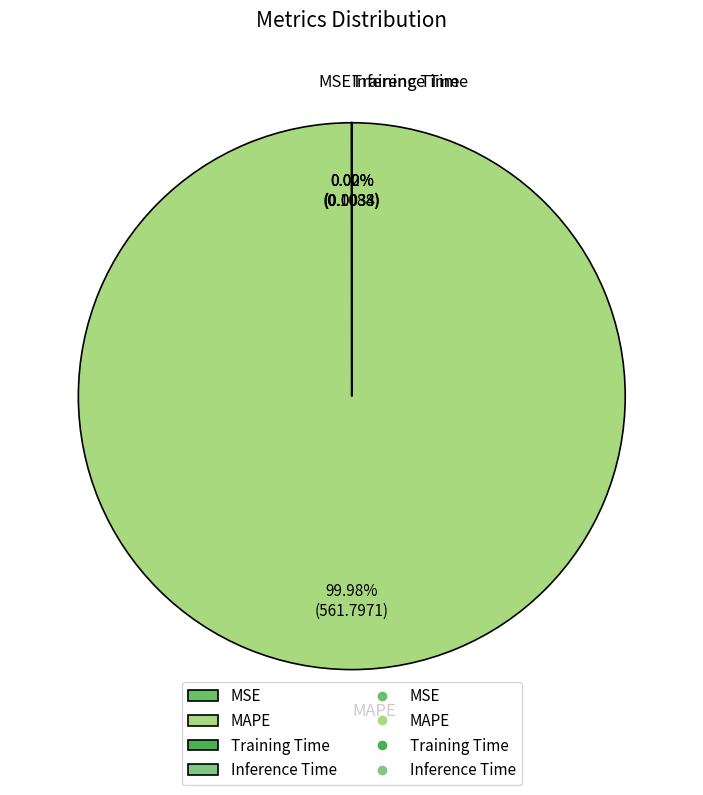

Does any single category account for the majority?

Yes